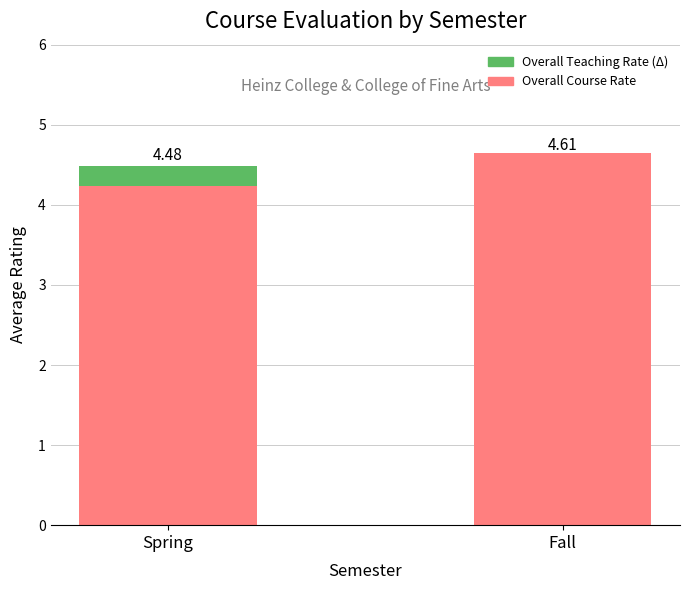

At which category is the sum across all series the highest?

Fall